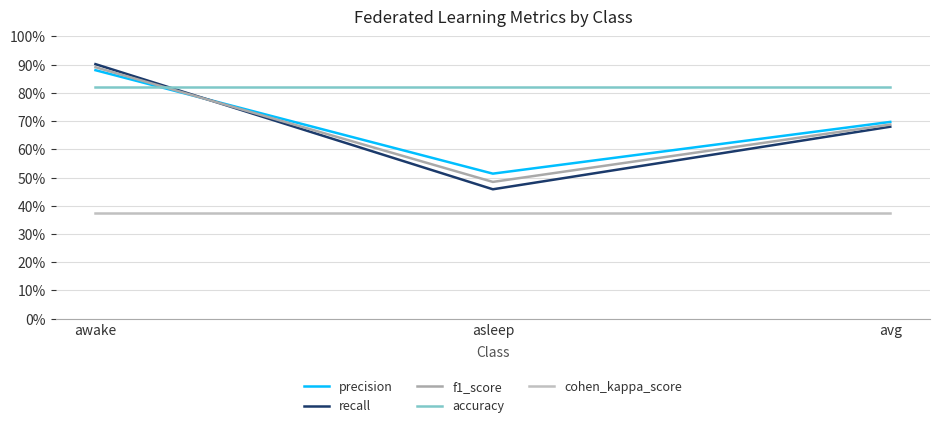

Read the accuracy value at asleep.

0.8